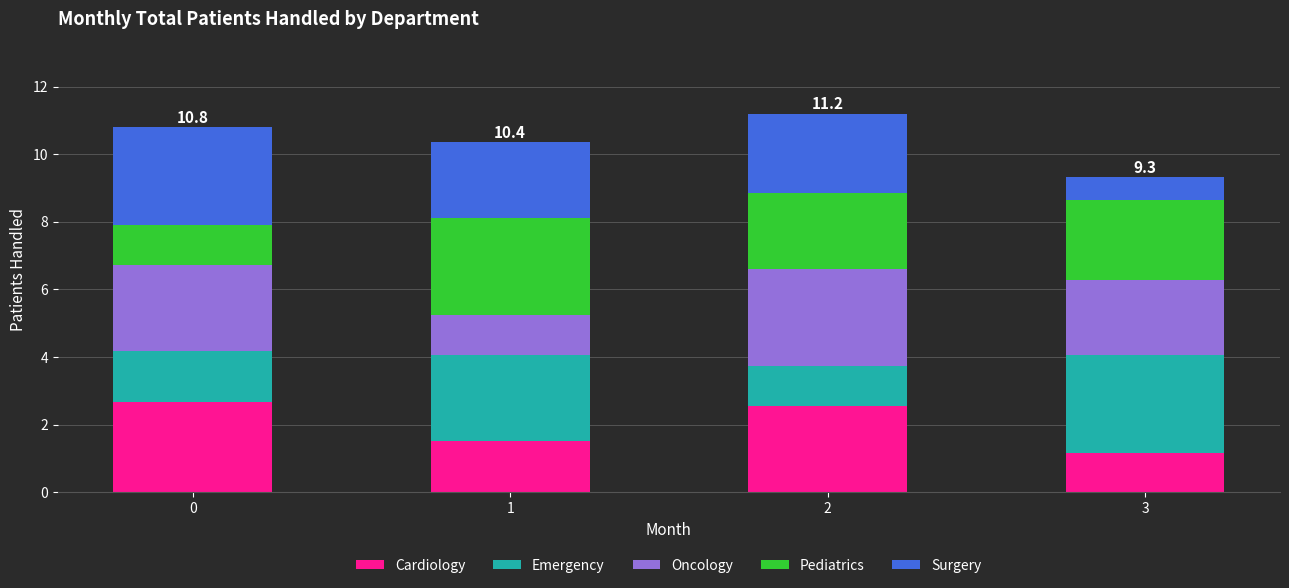

The Cardiology series shows 1.5 at 1. True or false?

True